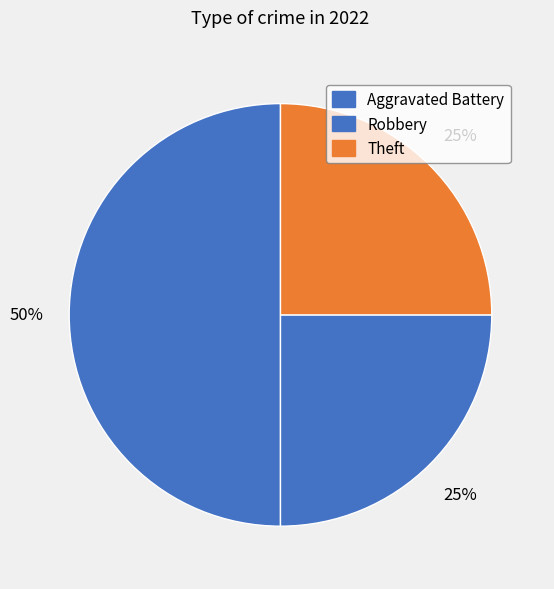

How many segments does this pie chart have?

3